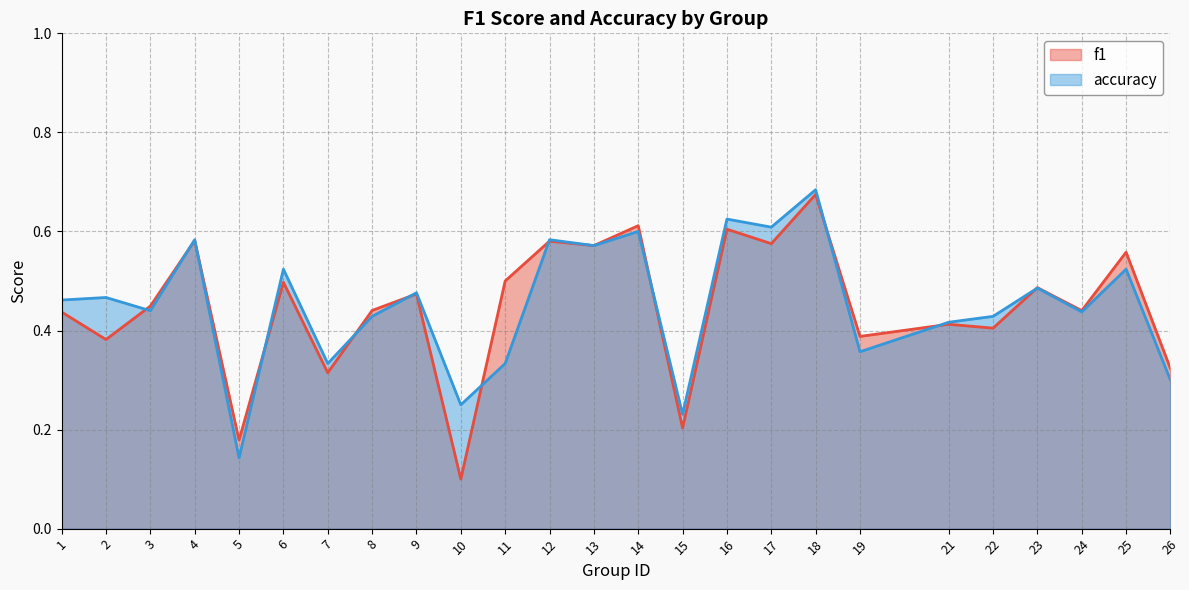

Is the value of accuracy at 4 greater than the value of f1 at 2?

Yes